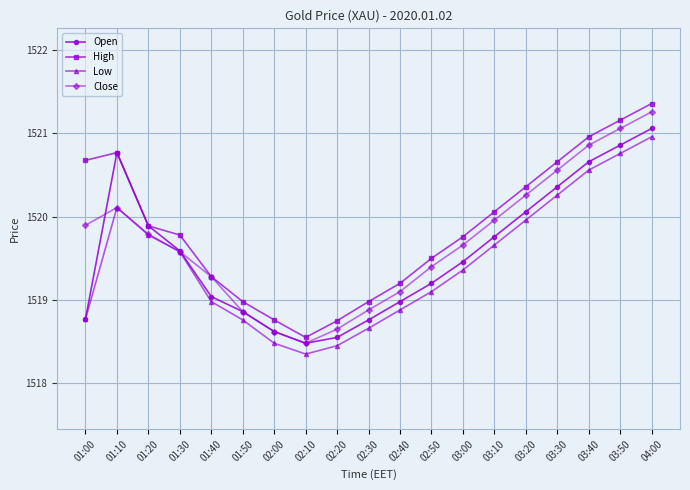

What is the total value across all series at 04:00?

6084.6